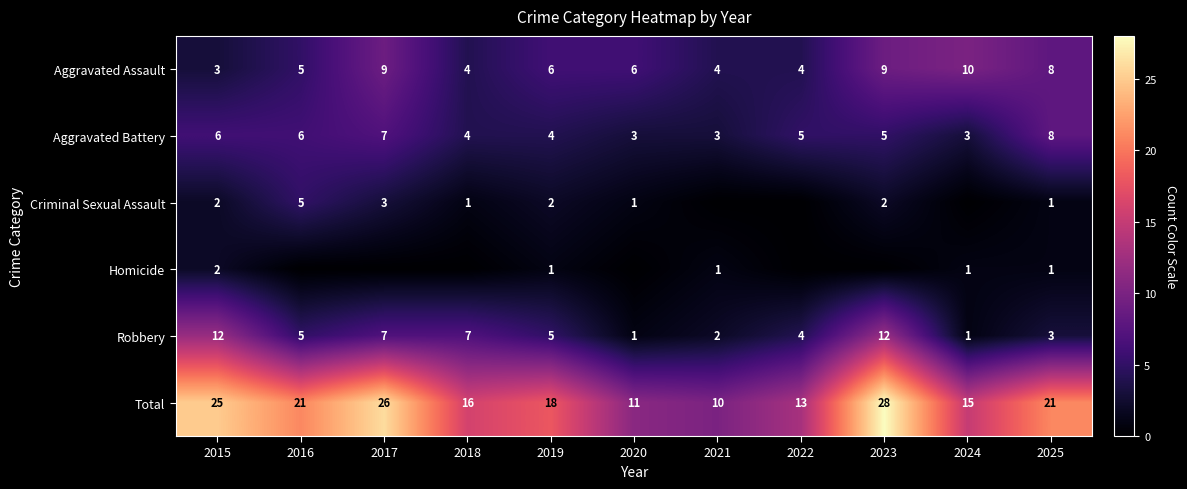

At which label does Aggravated Battery reach its peak?

2025